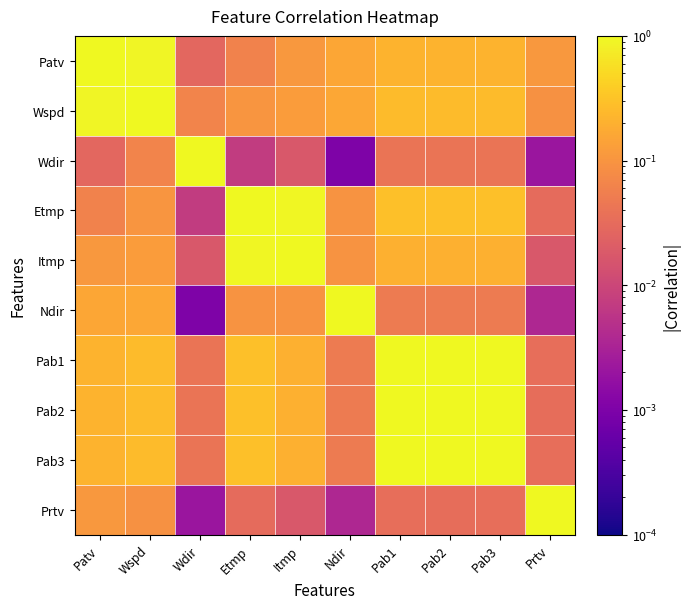

At which category is the sum across all series the highest?

Pab1